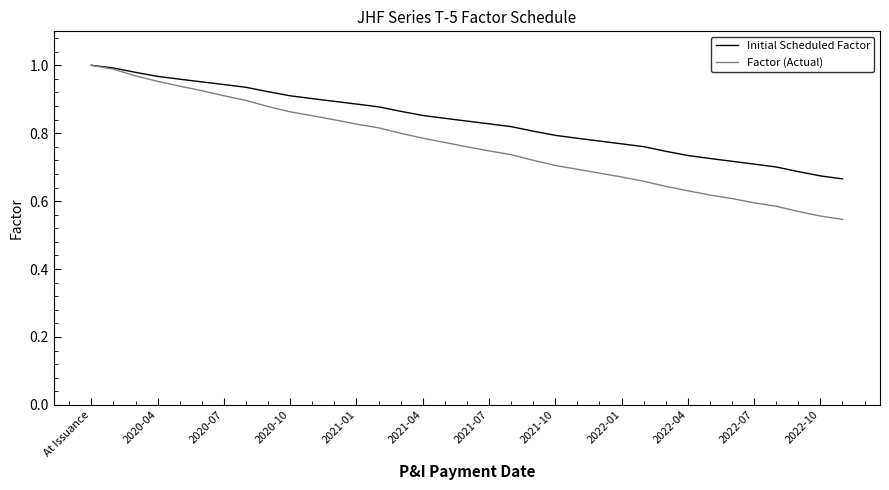

Rank the series by their average value, from lowest to highest.

Factor (Actual), Initial Scheduled Factor